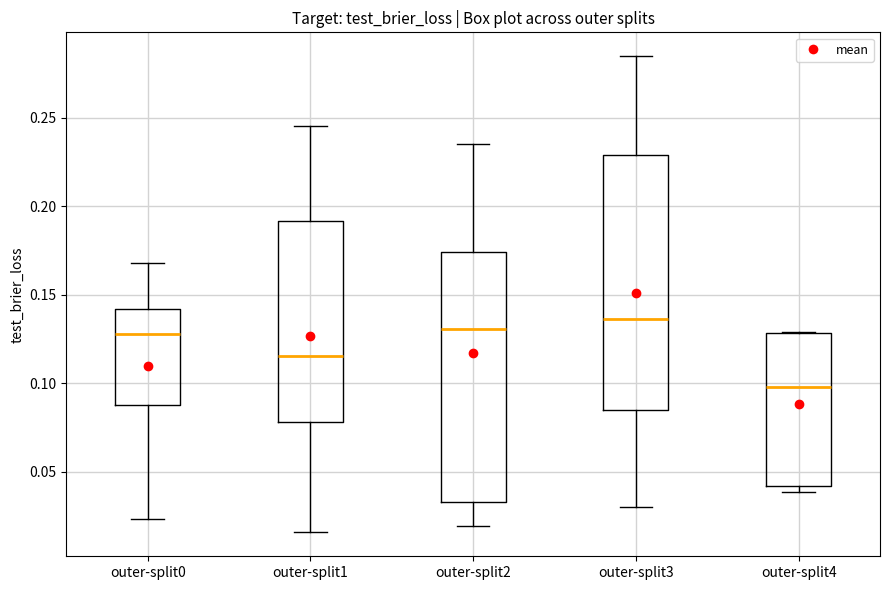

Where is the lower edge of the box for outer-split1 on the y-axis? The values are not printed on the chart, so give them approximately, as read against the axis.

0.080